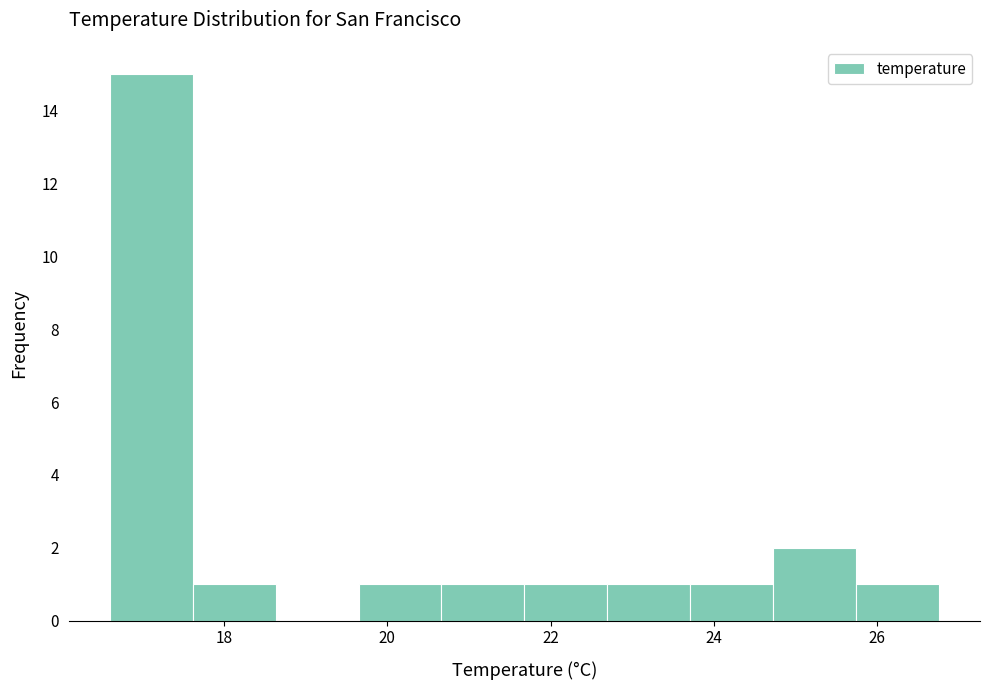

Over which range of the x-axis is the bar tallest?

16.6 to 17.6